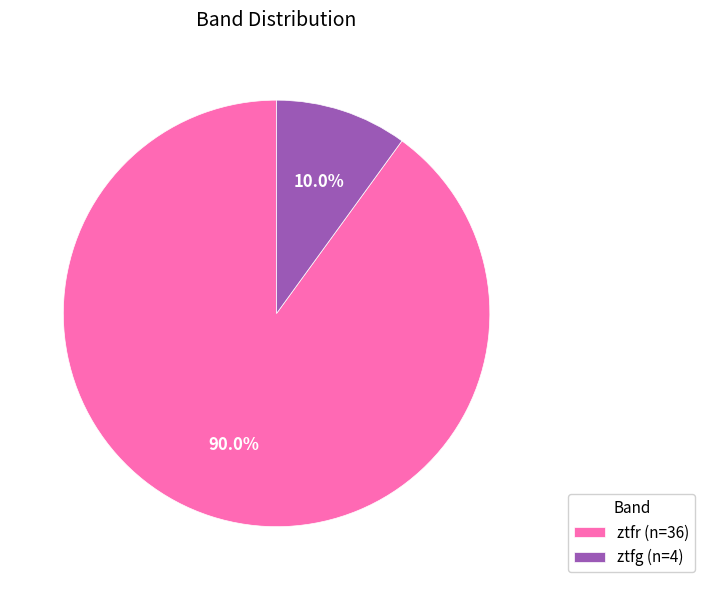

To the nearest percent, what is the combined percentage of ztfr and ztfg?

100%